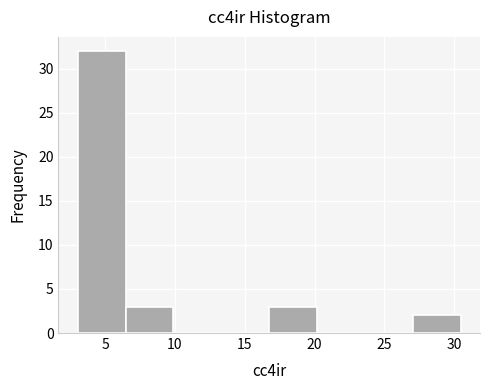

How tall is the bar that spans 3.0 to 6.5 on the x-axis? Neither the bar edges nor the heights are printed on the chart, so give them approximately, as read against the axes.

32